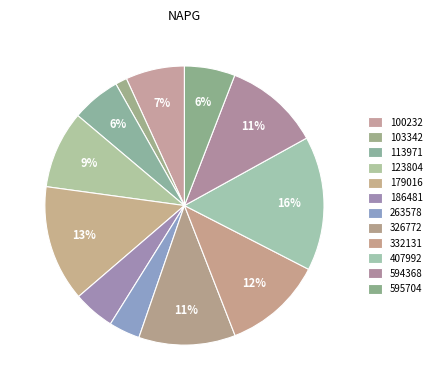

Which category has the smallest portion of the pie?

103342